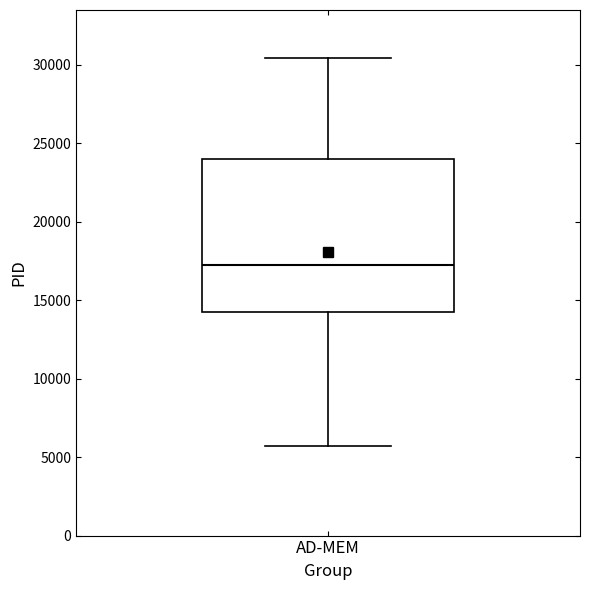

Read this box plot against the y-axis: the position of the median line, the range covered by the box, and the ends of both whiskers. The values are not printed on the chart, so give them approximately, as read against the axis.

median 17000, box 14000 to 24000, whiskers 5500 to 30500